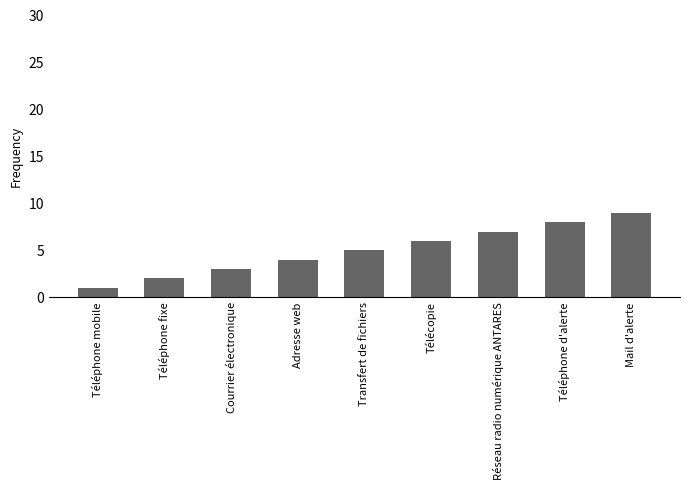

Count the number of categories in the chart.

9